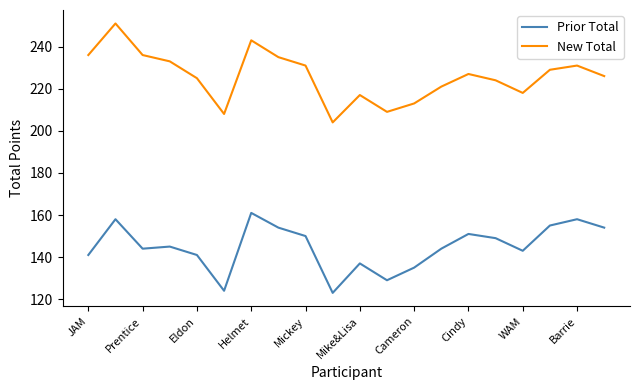

Reading left to right, what are all the values shown in this chart?

Prior Total: 141	158	144	145	141	124	161	154	150	123	137	129	135	144	151	149	143	155	158	154
New Total: 236	251	236	233	225	208	243	235	231	204	217	209	213	221	227	224	218	229	231	226